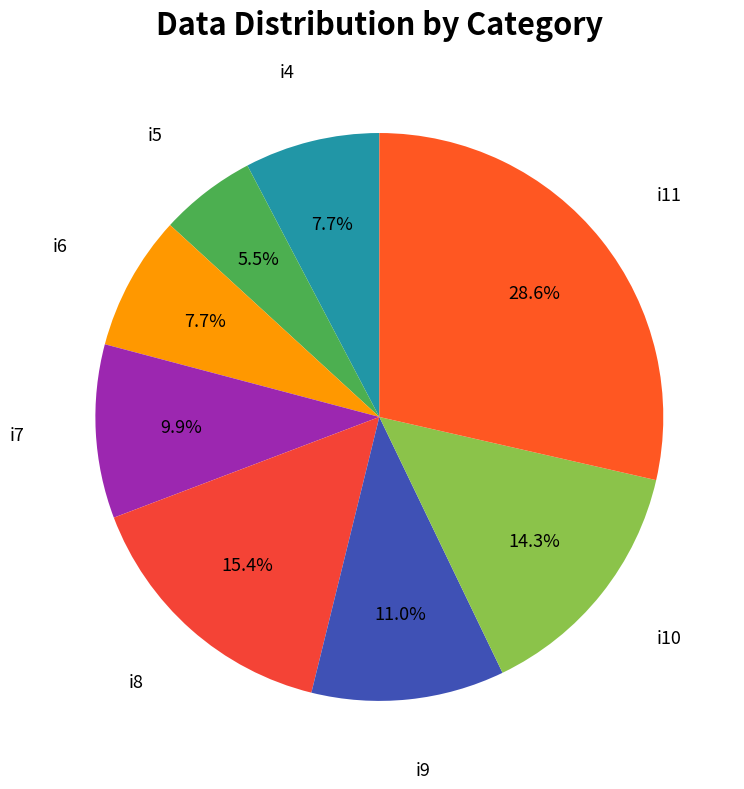

What is the total percentage of i7 and i10?

24.2%